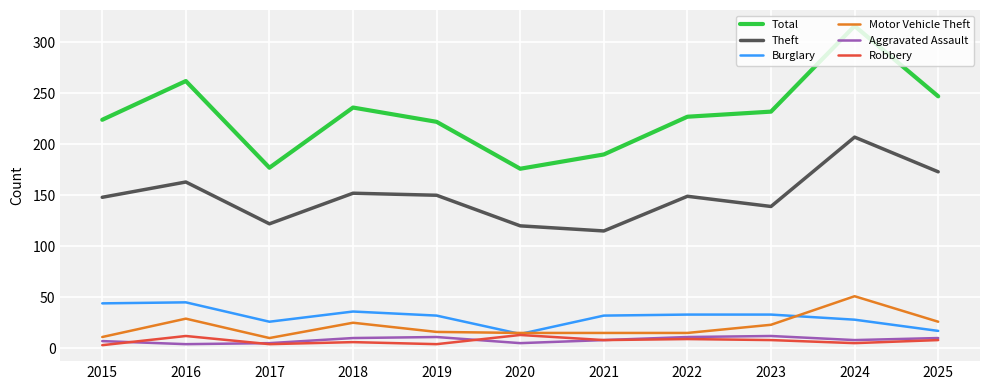

What is the minimum value for Motor Vehicle Theft?

10